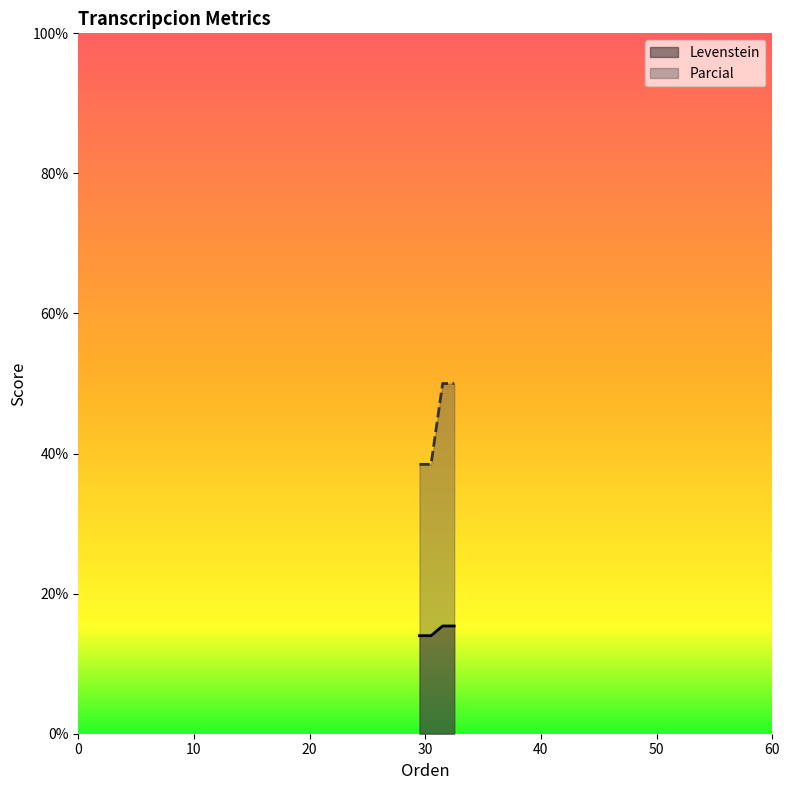

What is the sum of all Parcial values?

176.9